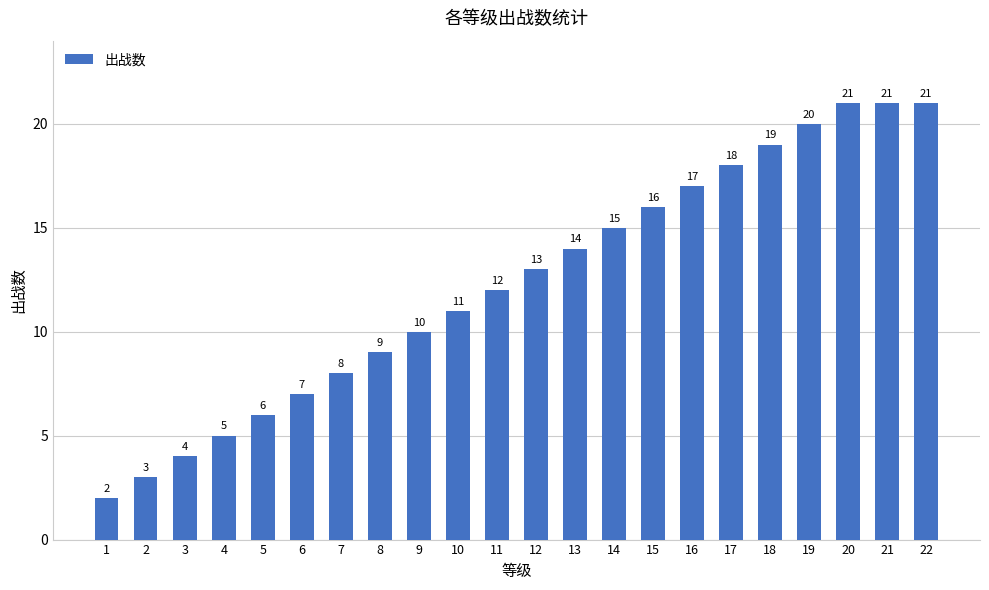

What is the value of the 15th bar from the left?

16